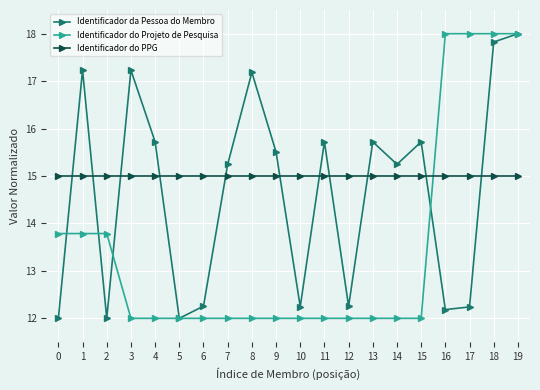

What is the value of the Identificador da Pessoa do Membro point at the 3rd from the left?

12.0